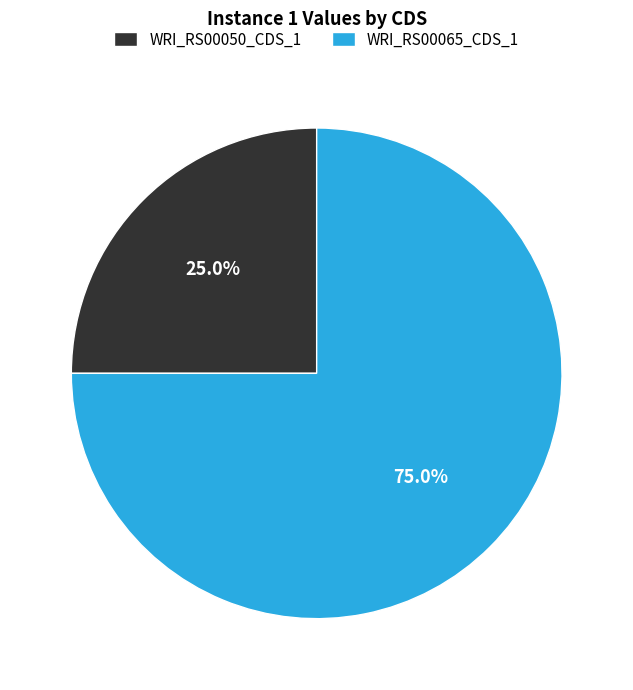

Which slice is the largest?

WRI_RS00065_CDS_1